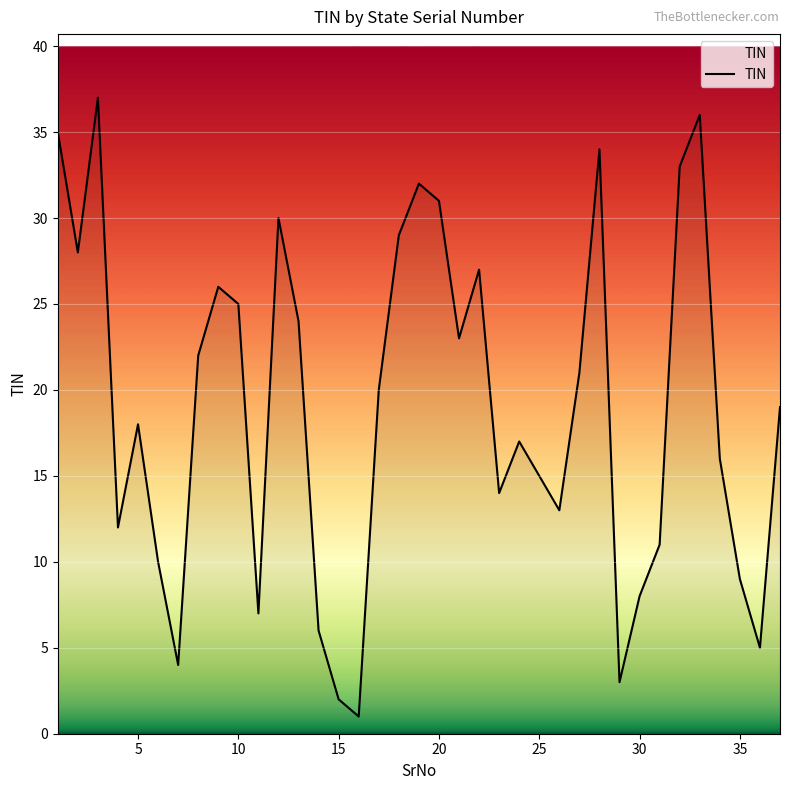

What is the maximum value shown in the chart?

37